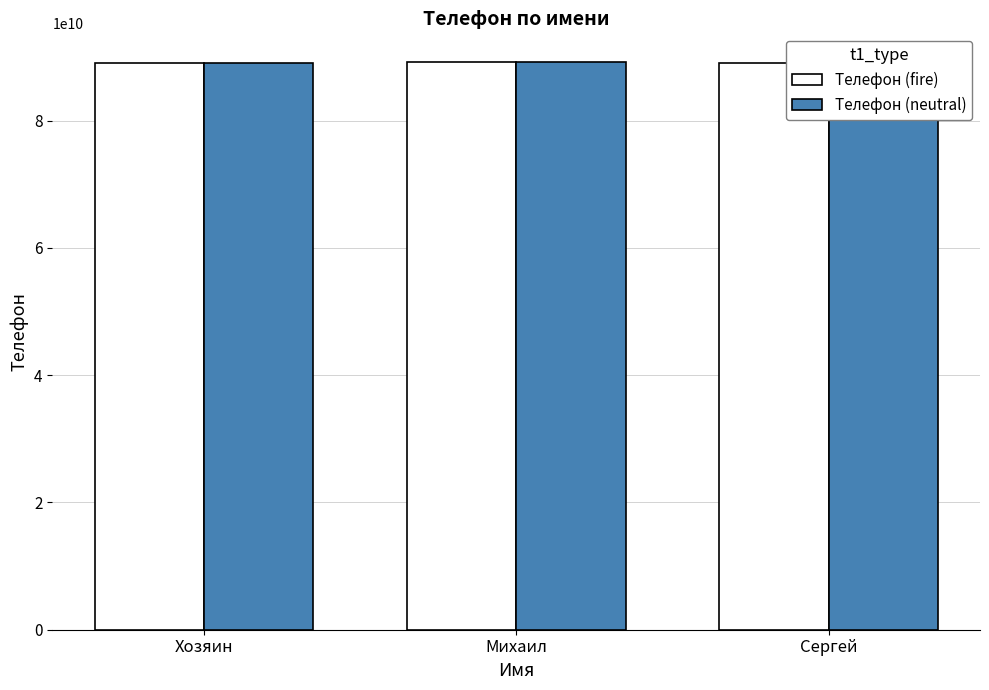

Reading left to right, list all the values displayed in this chart.

Телефон (fire): Хозяин=89050397320	Михаил=89241086744	Сергей=89038452680
Телефон (neutral): Хозяин=89050397320	Михаил=89241086745	Сергей=89038452680